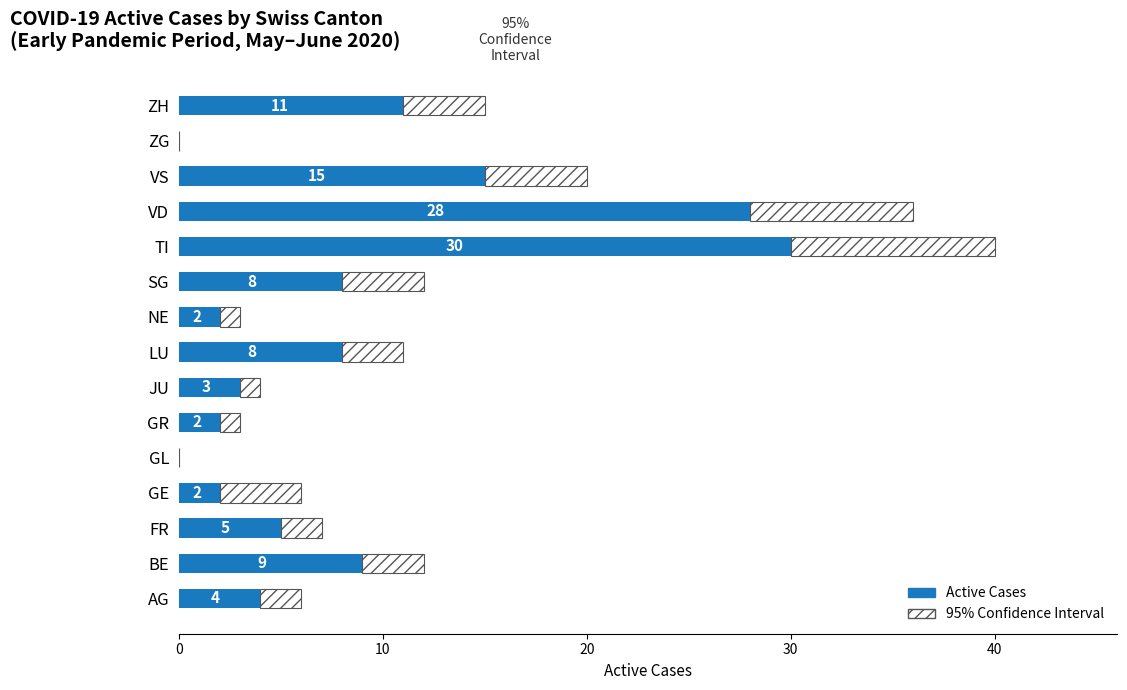

The value at AG is 4. True or false?

True